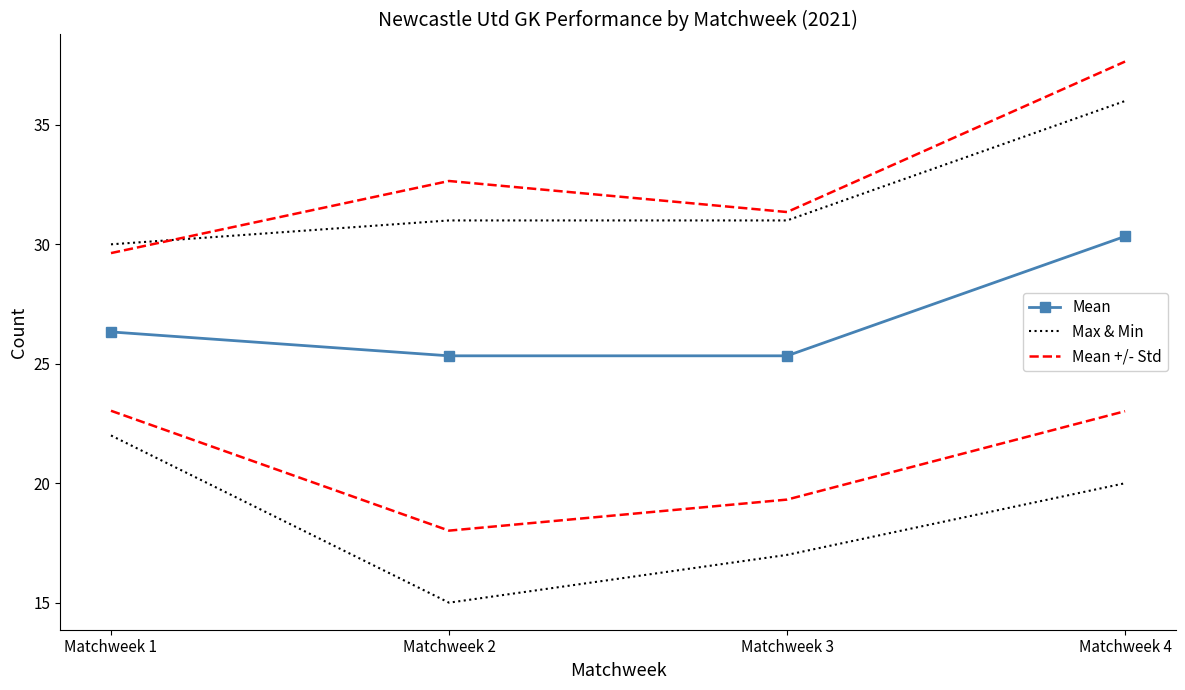

What is the value of the Mean point at the 1st from the left?

26.3